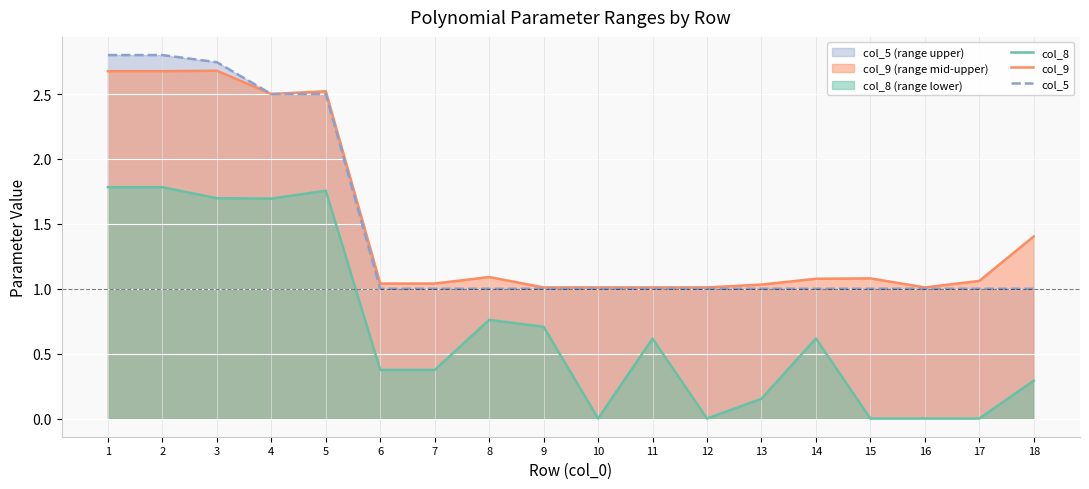

Reading left to right, transcribe all the data shown in this chart.

col_8: 1.8	1.8	1.7	1.7	1.8	0.4	0.4	0.8	0.7	0.0	0.6	0.0	0.2	0.6	0.0	0.0	0.0	0.3
col_9: 2.7	2.7	2.7	2.5	2.5	1.0	1.0	1.1	1.0	1.0	1.0	1.0	1.0	1.1	1.1	1.0	1.1	1.4
col_5: 2.8	2.8	2.7	2.5	2.5	1.0	1.0	1.0	1.0	1.0	1.0	1.0	1.0	1.0	1.0	1.0	1.0	1.0